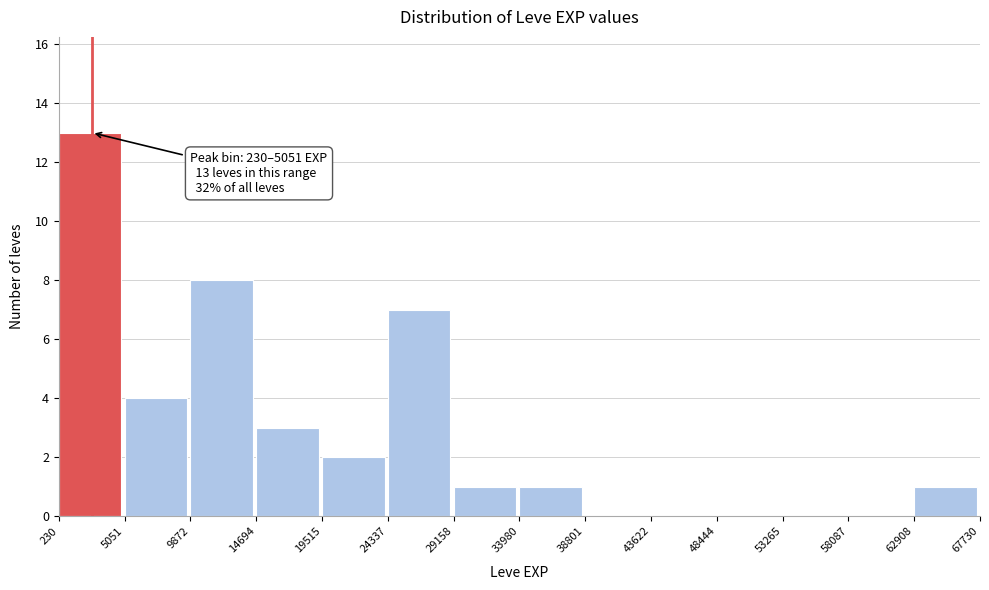

Over which range of the x-axis is the bar tallest?

230 to 5051